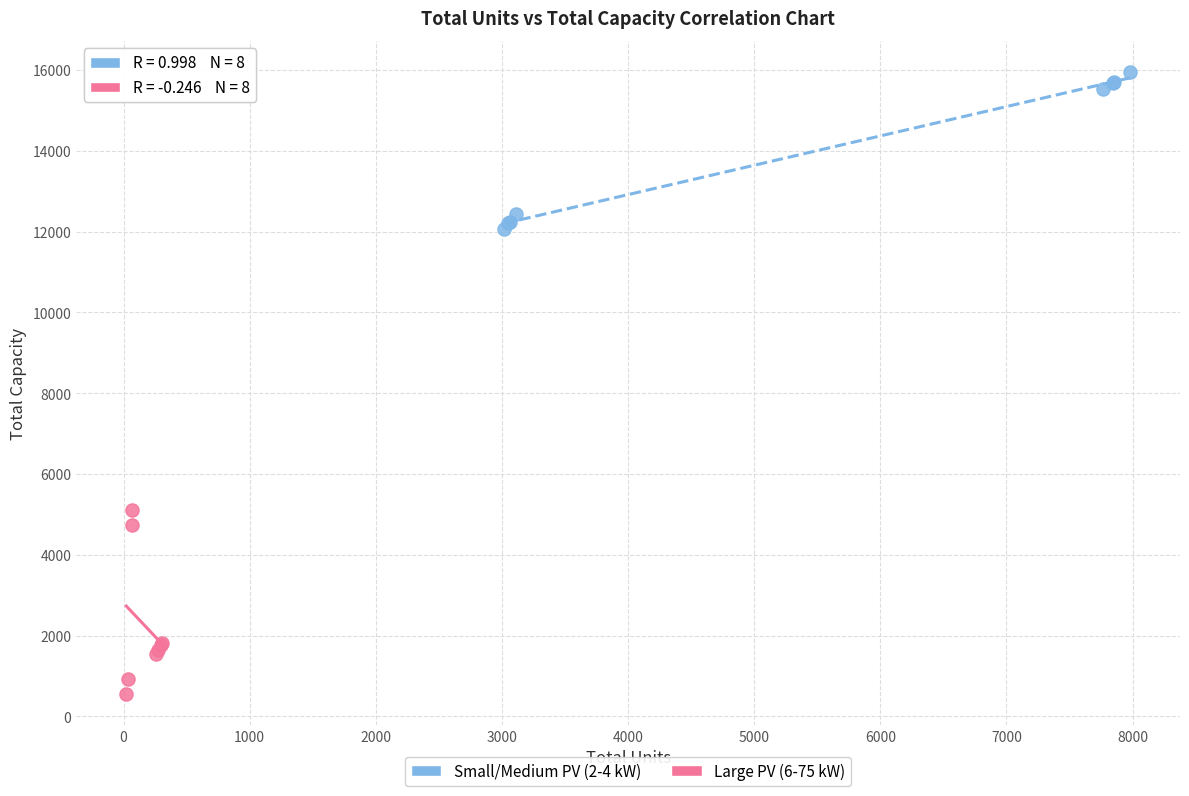

Which series contains the highest Y value?

Small/Medium PV (2-4 kW)